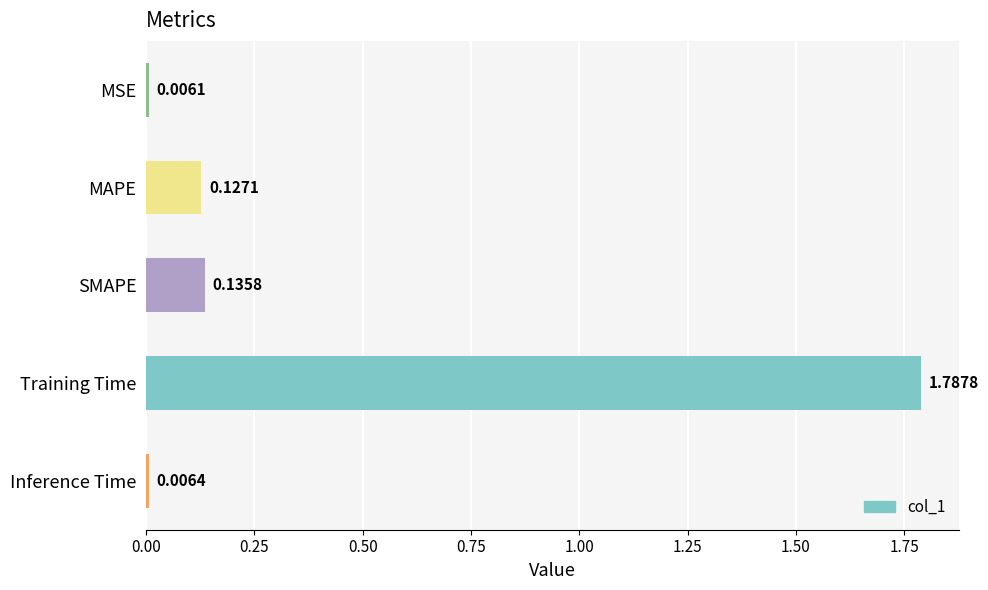

Which has a higher value, MSE or MAPE?

MAPE